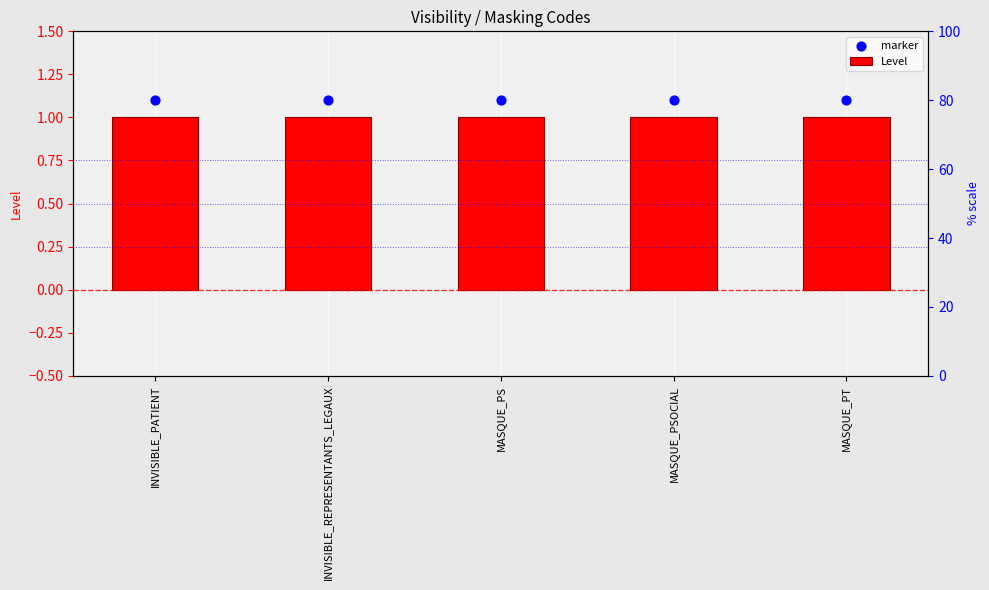

What is the total value across all series at INVISIBLE_REPRESENTANTS_LEGAUX?

2.1